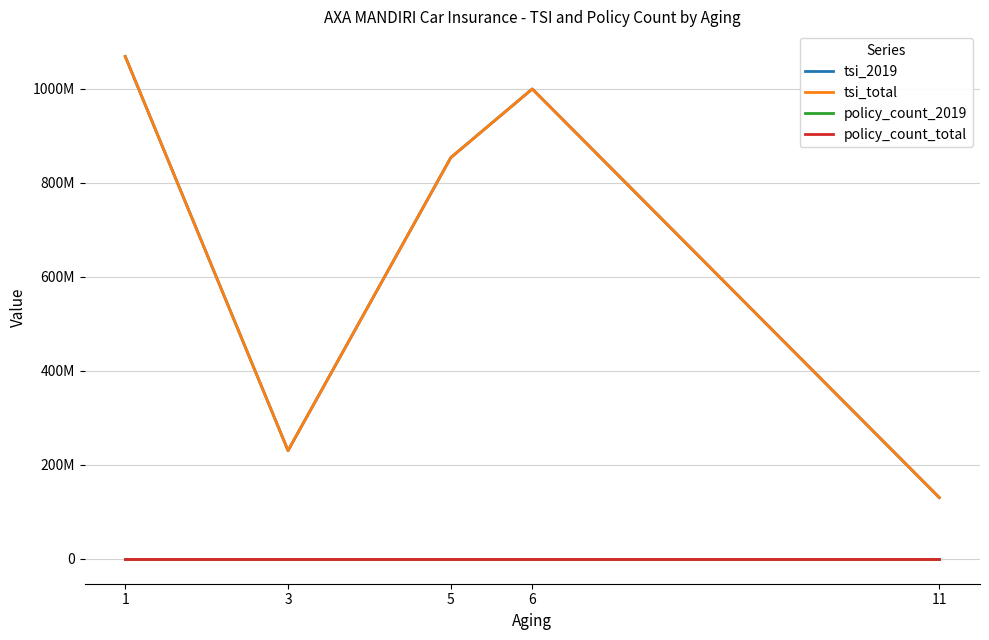

True or false: policy_count_2019 and policy_count_total cross at least once.

False